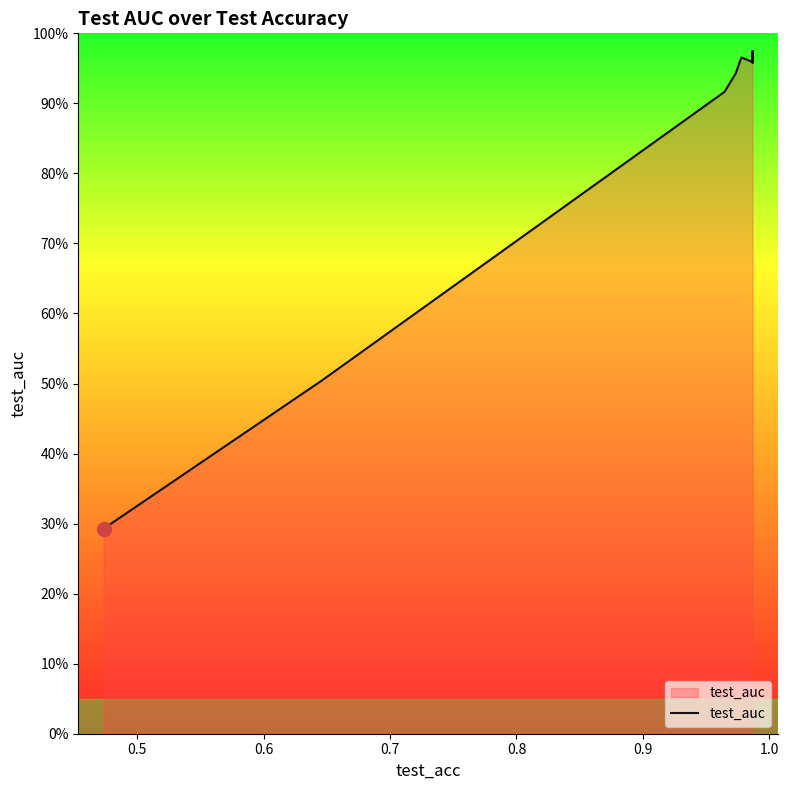

What is the value of the 9th point from the left?

1.0